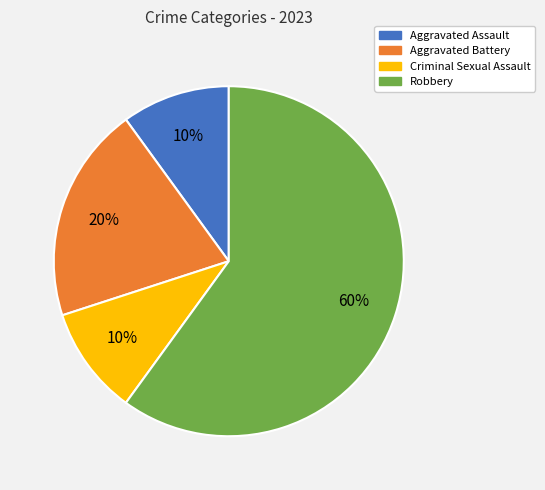

Combined, do Robbery and Aggravated Battery account for over 50%?

Yes